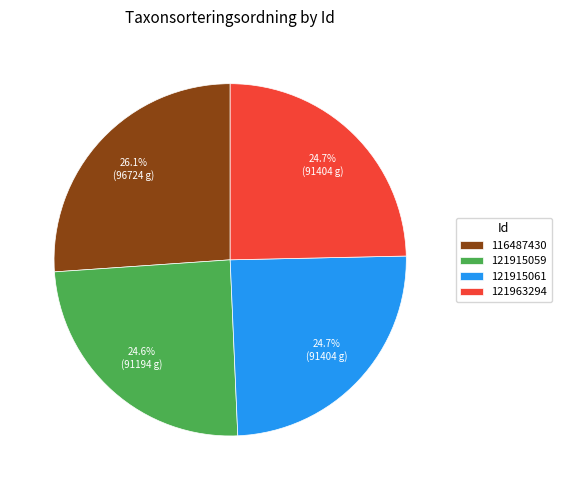

Count the number of slices in the pie.

4